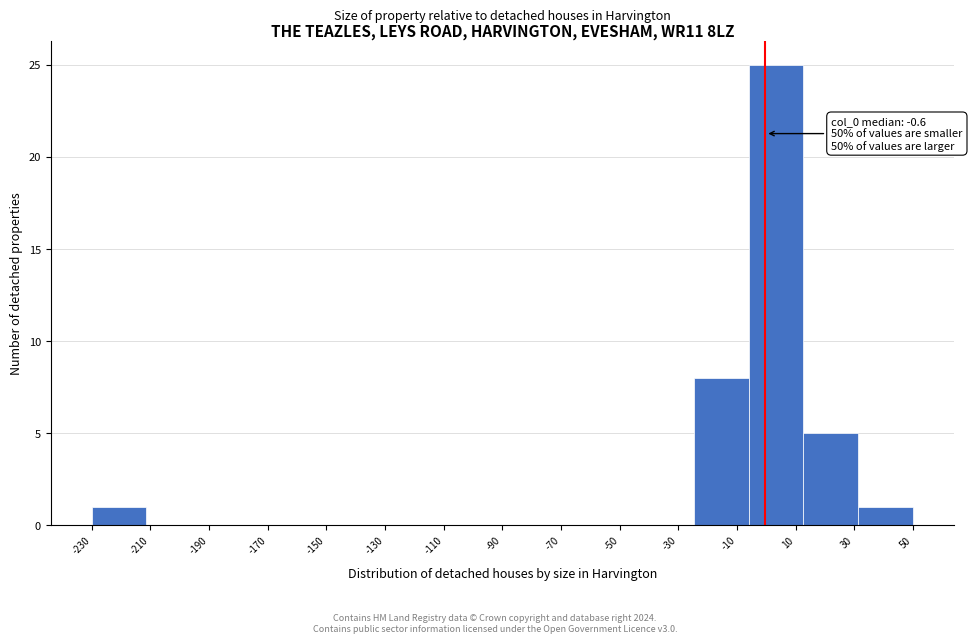

Over which range of the x-axis is the bar tallest?

-6 to 12